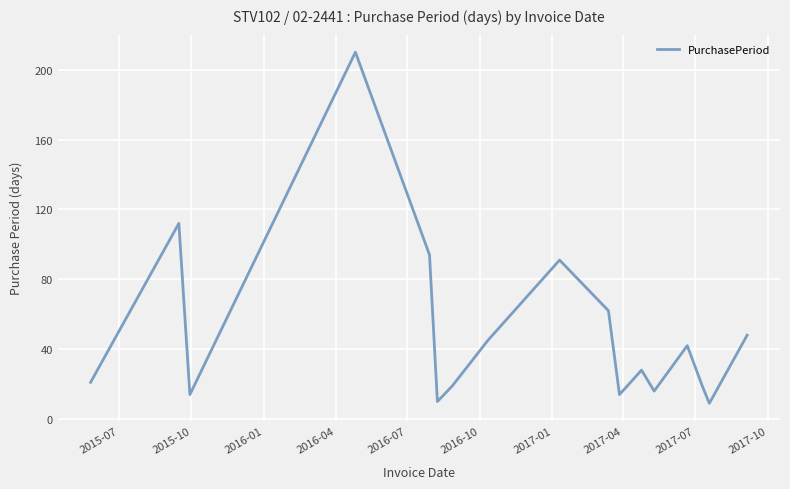

What is the difference between the maximum and minimum values?

201